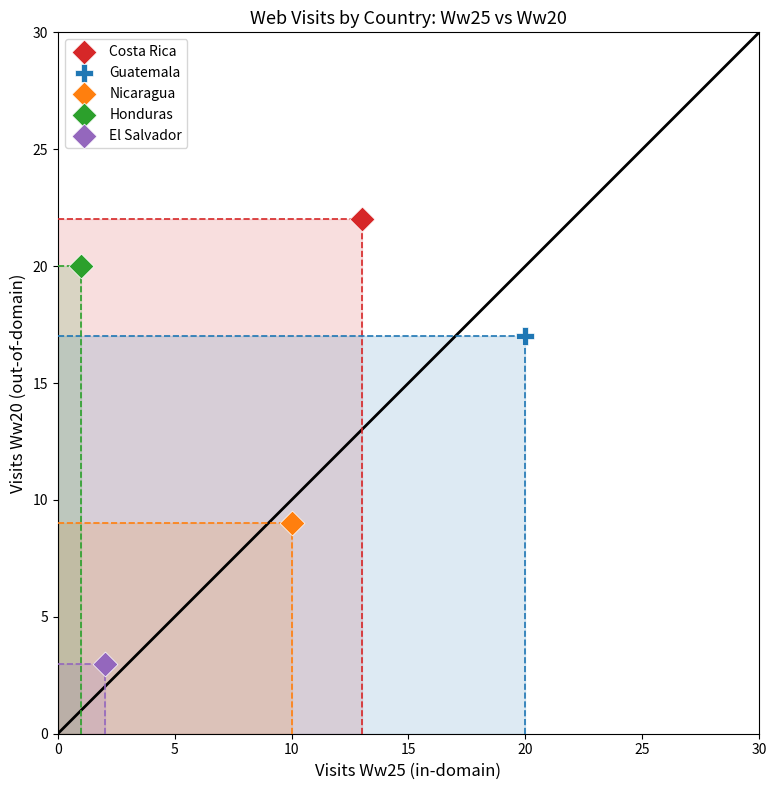

Which series contains the highest Y value?

Costa Rica